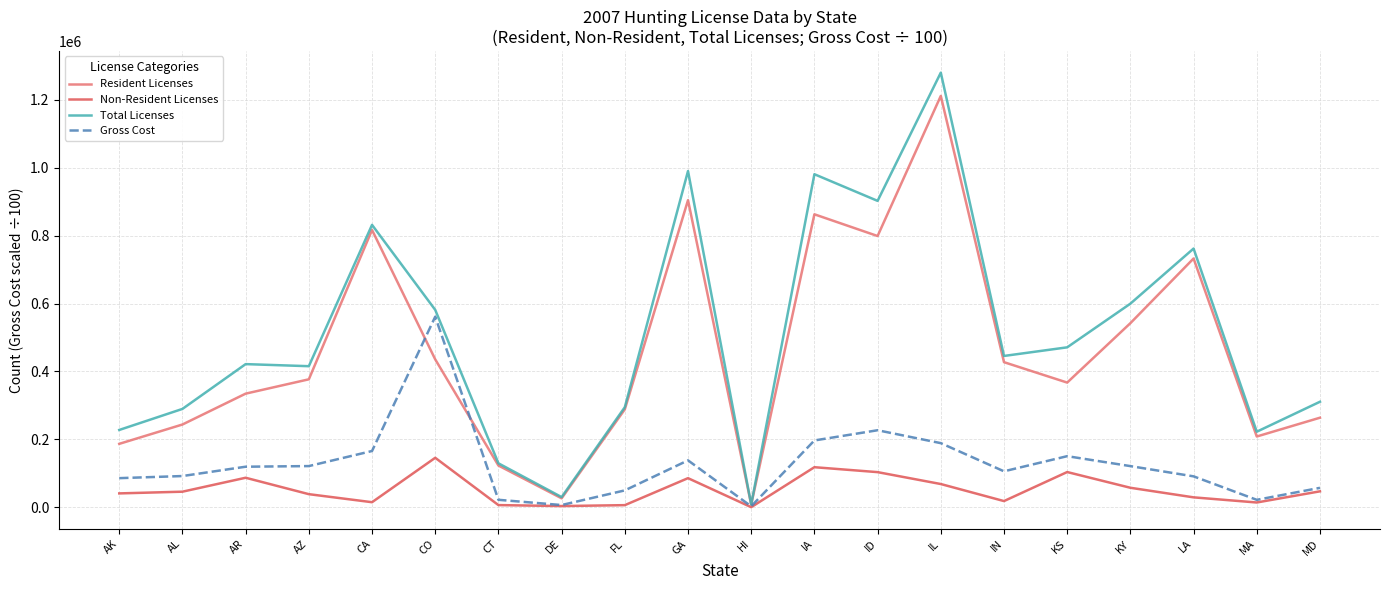

What value does the Total Licenses series have at AZ?

415432.0